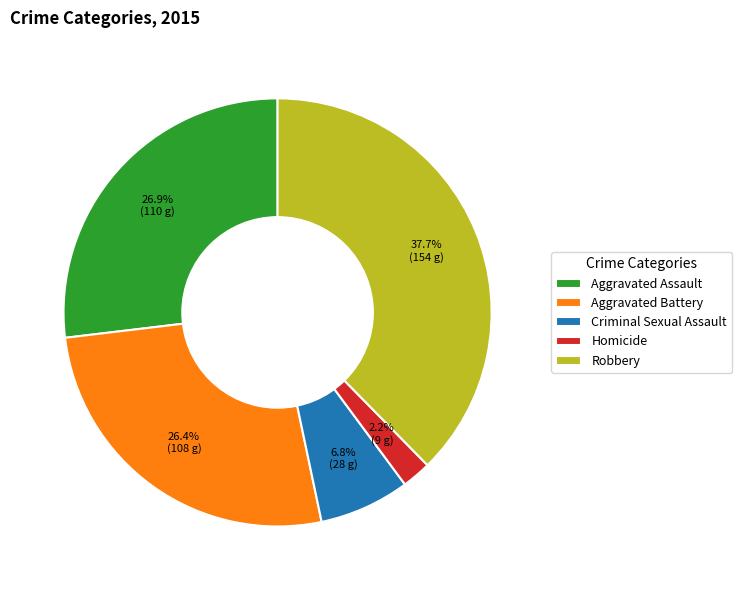

To the nearest percent, what percentage of the pie is Robbery?

38%